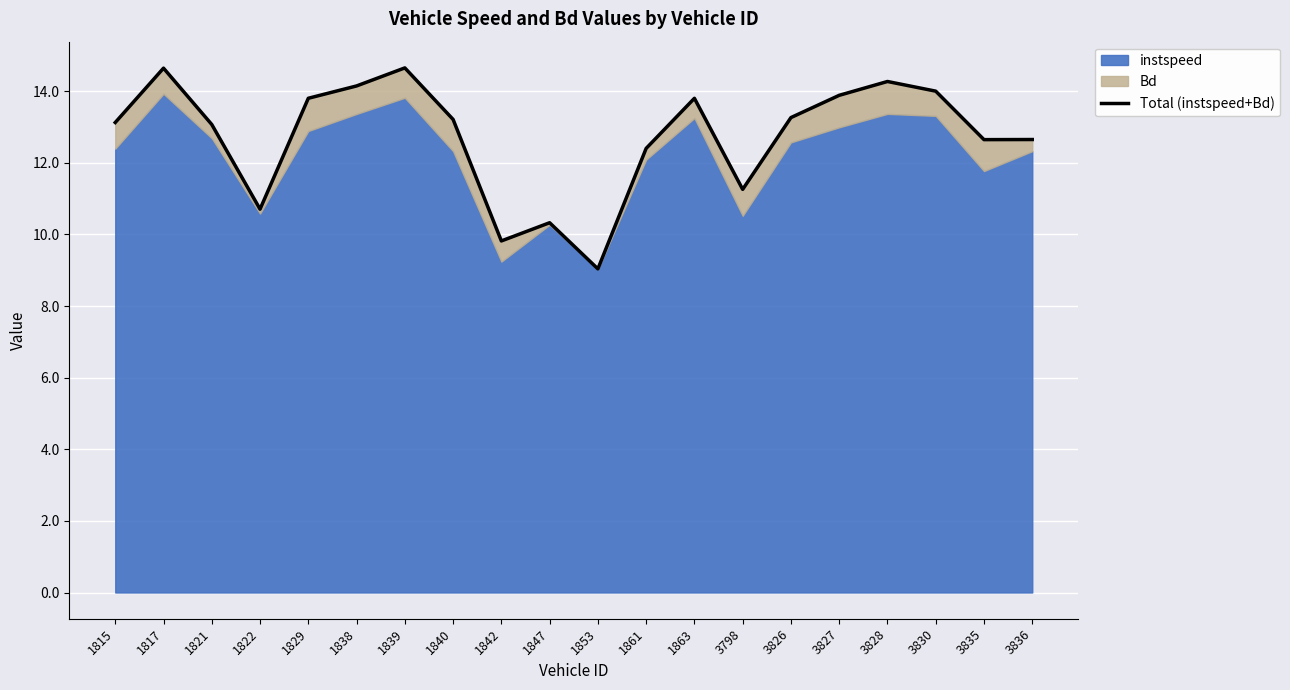

The value at 1842 is 13.6. True or false?

False